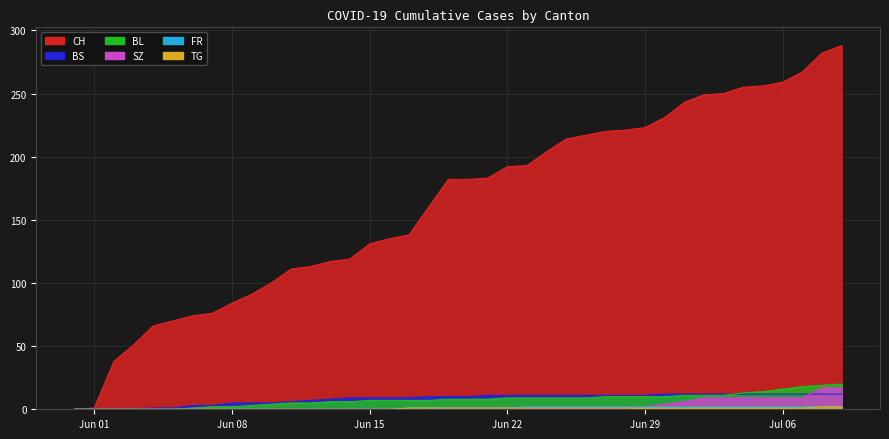

Which series has the widest spread of values?

CH